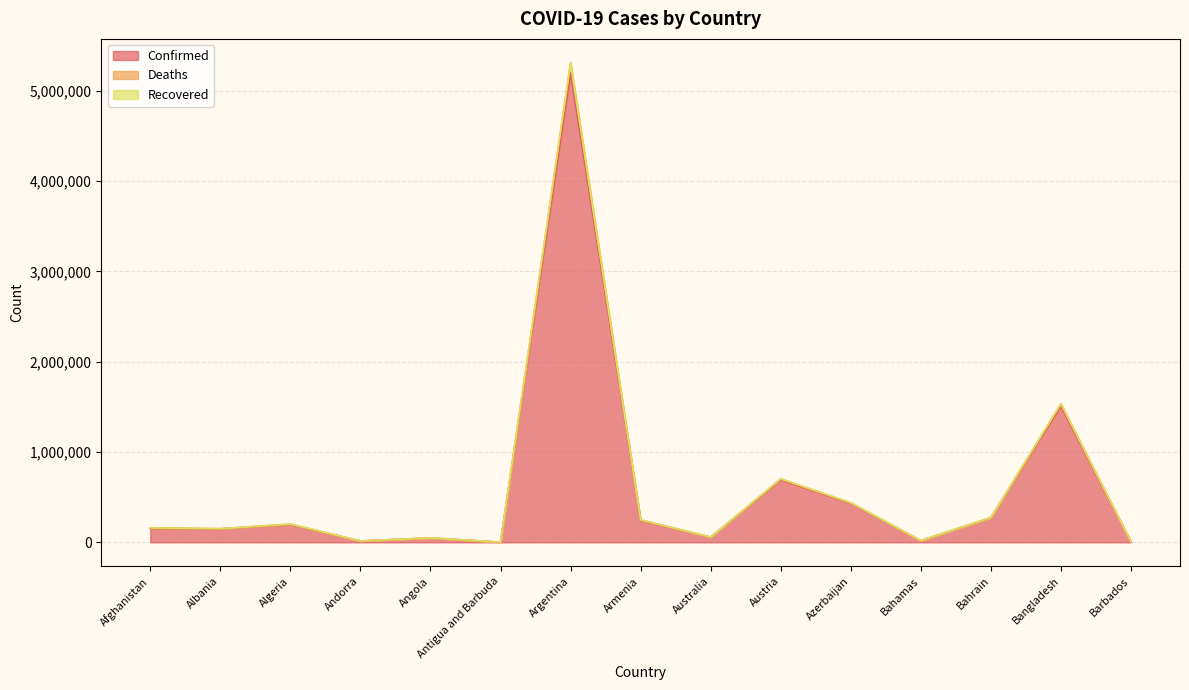

Is it true that Confirmed equals 153306 at Afghanistan?

True